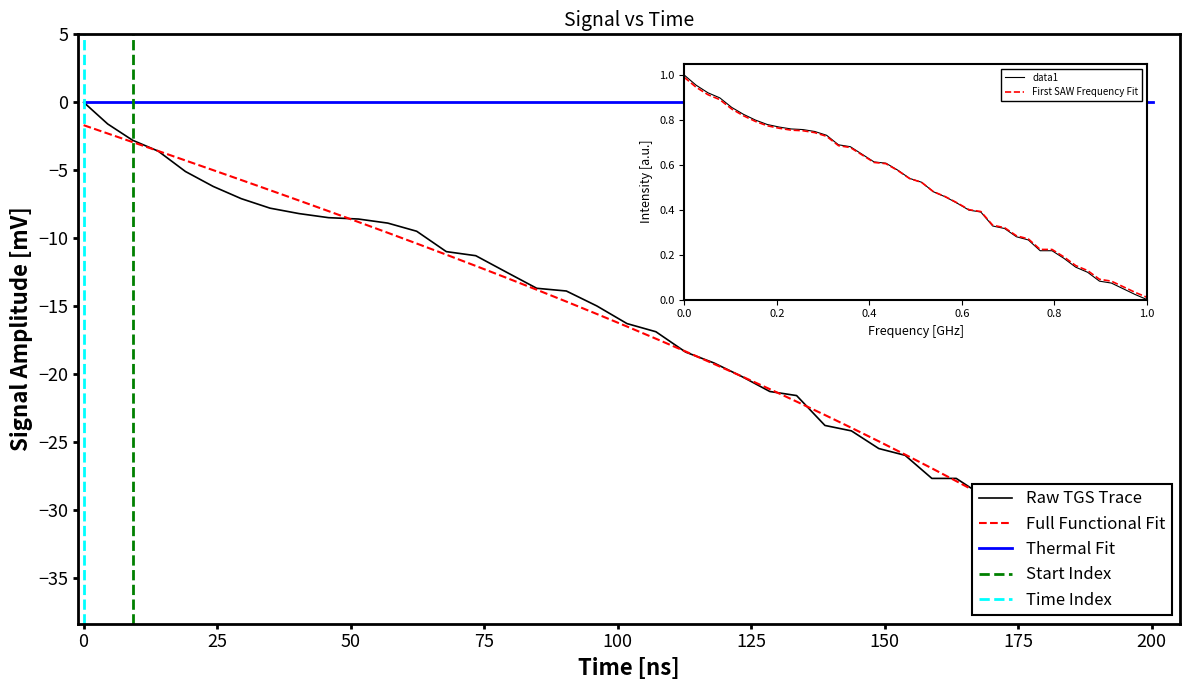

True or false: x has more than 1 interior local peaks.

False